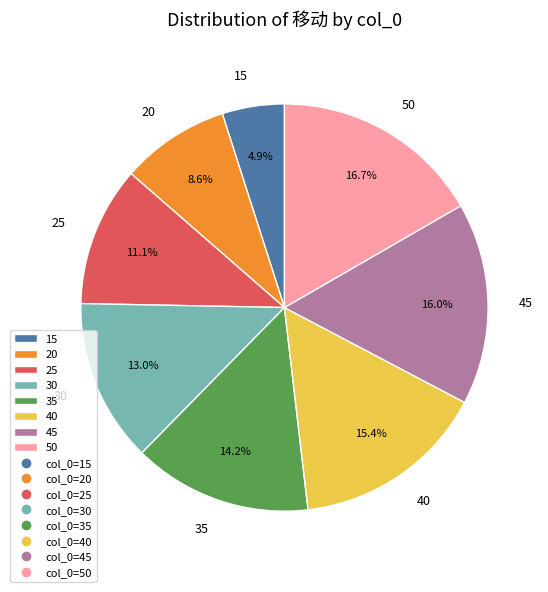

Which slice is the smallest?

15